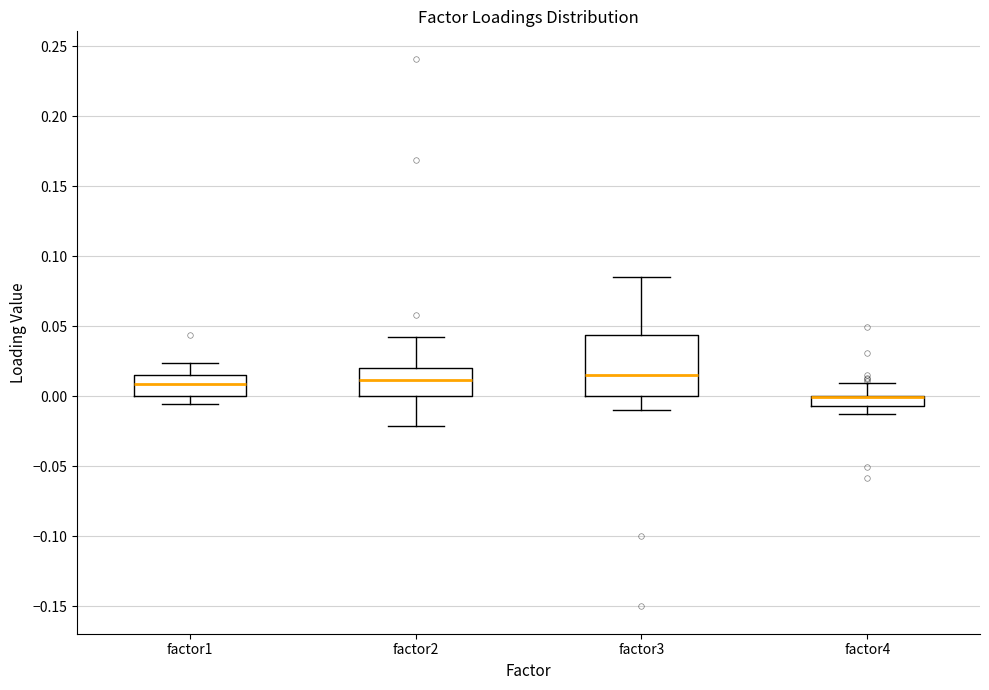

Which box is the tallest, from its lower edge to its upper edge?

factor3